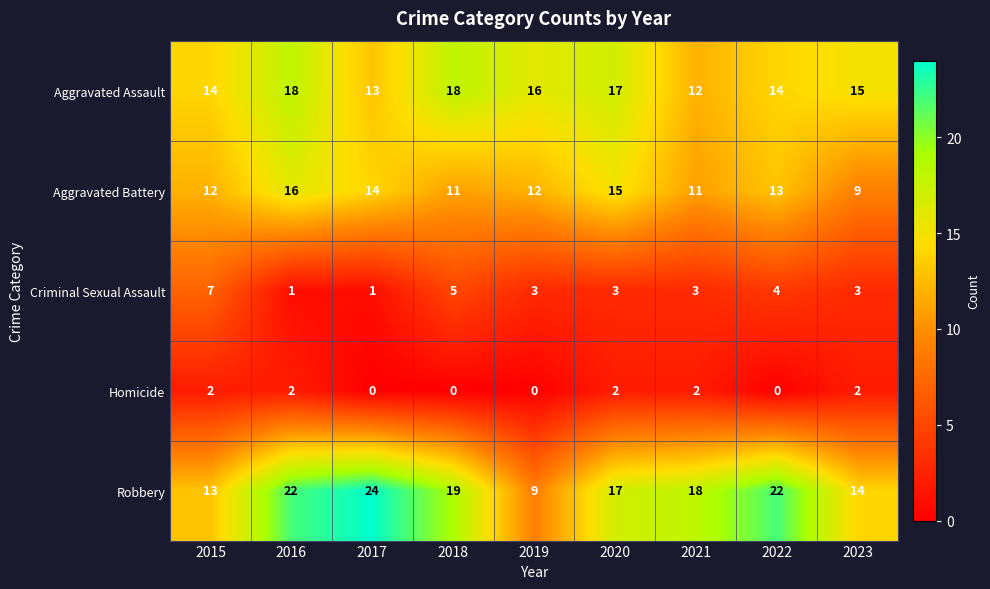

Which series has the widest spread of values?

Robbery